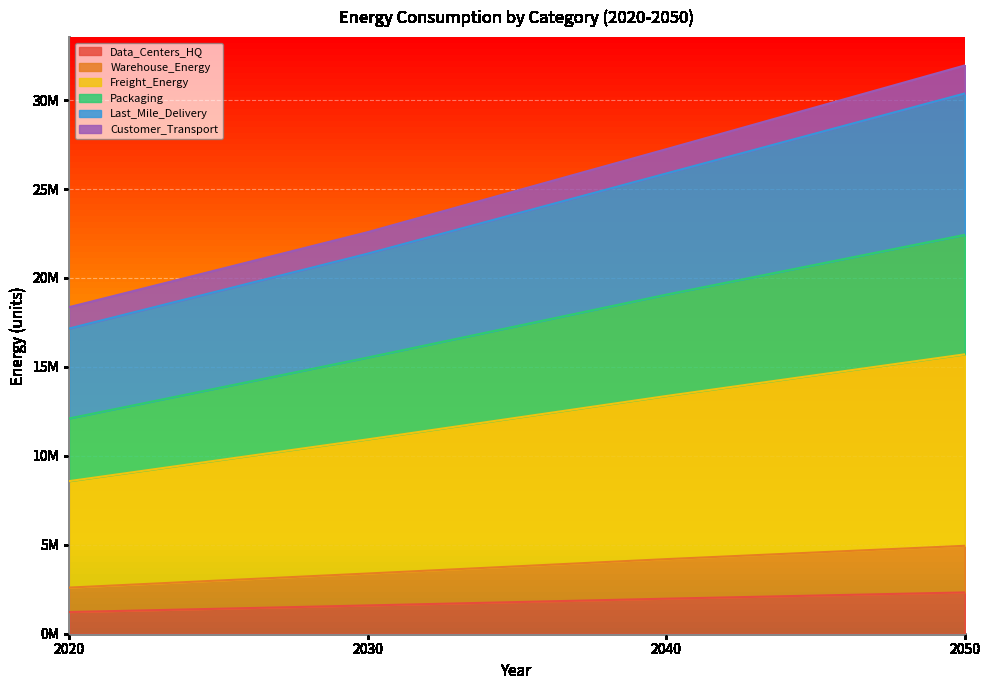

At which category is the sum across all series the highest?

2050